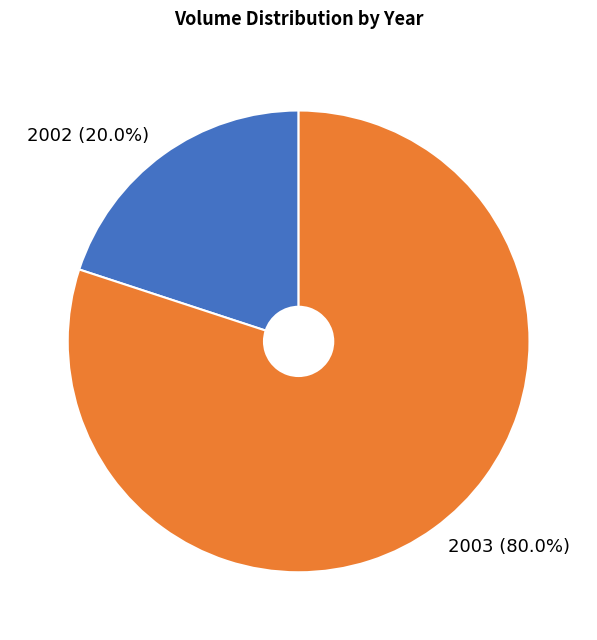

Count the number of slices in the pie.

2